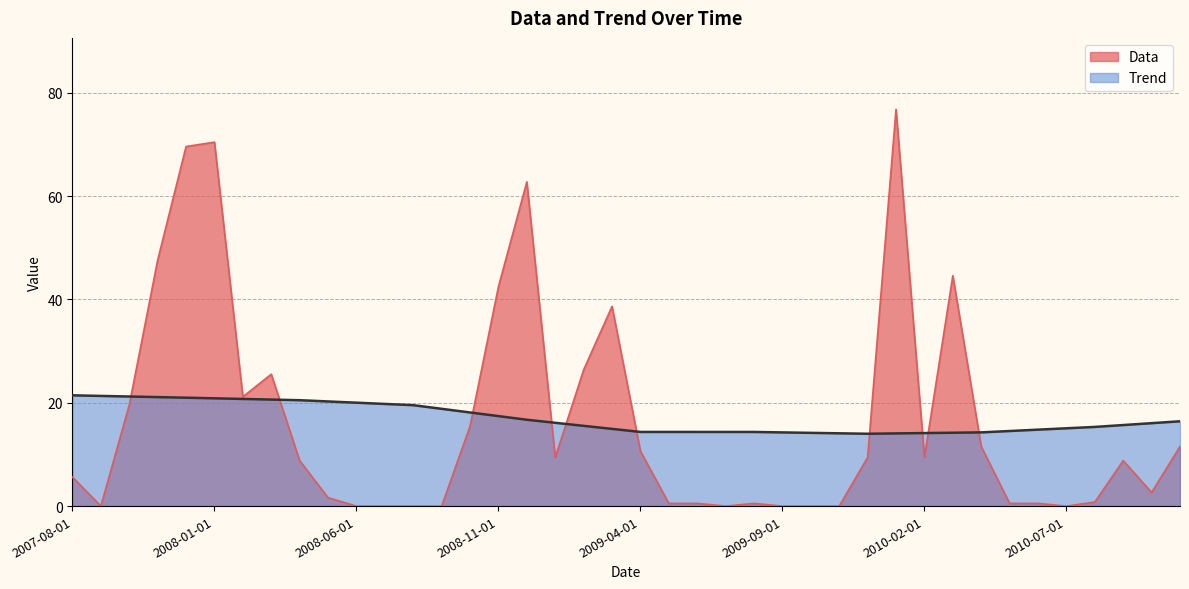

Is it true that Data equals 46.5 at 2009-09-01?

False